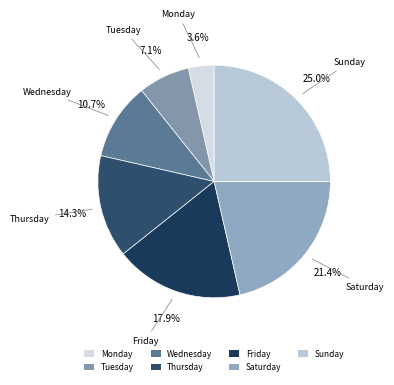

Combined, what portion of the pie is Wednesday and Saturday?

32.1%